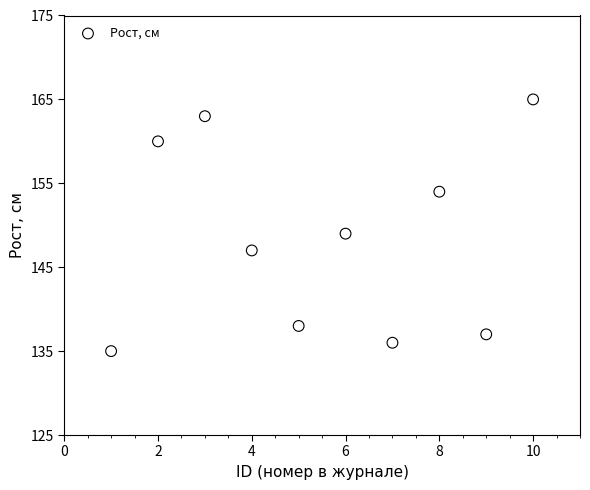

What is the range of Y values (max minus min)?

30